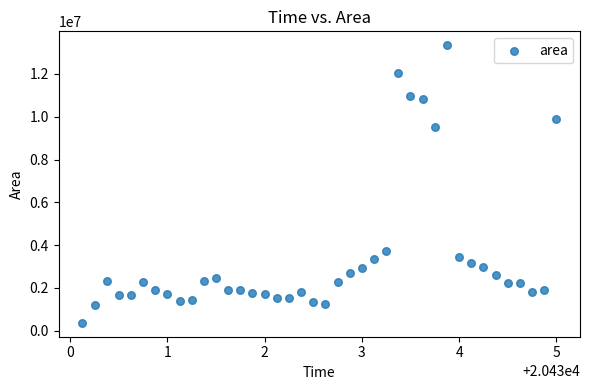

What Y value in the scatter plot is closest to 6853750?

9537500